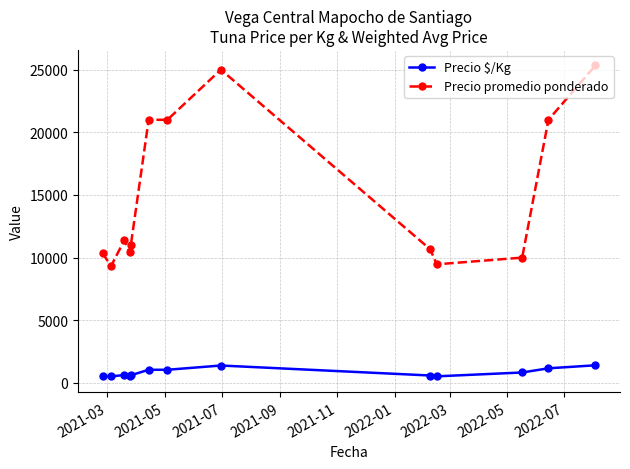

What is the value of the Precio $/Kg point at the 7th from the left?

1050.0